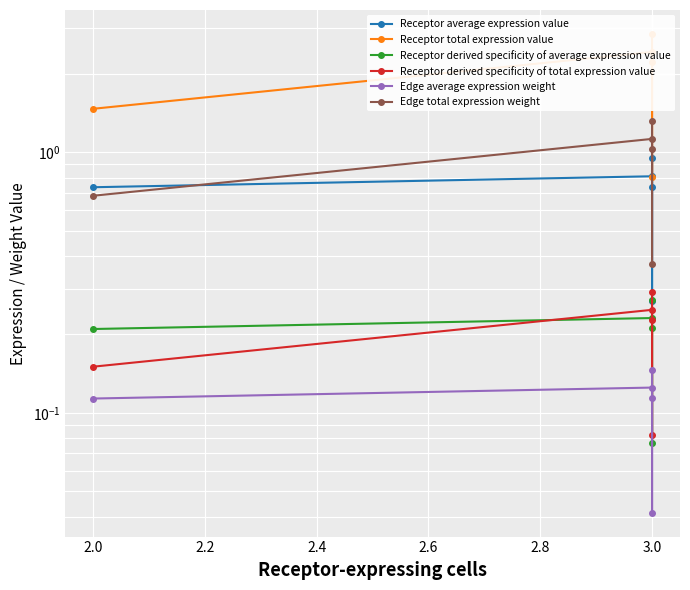

What is the sum of all Receptor average expression value values?

3.5